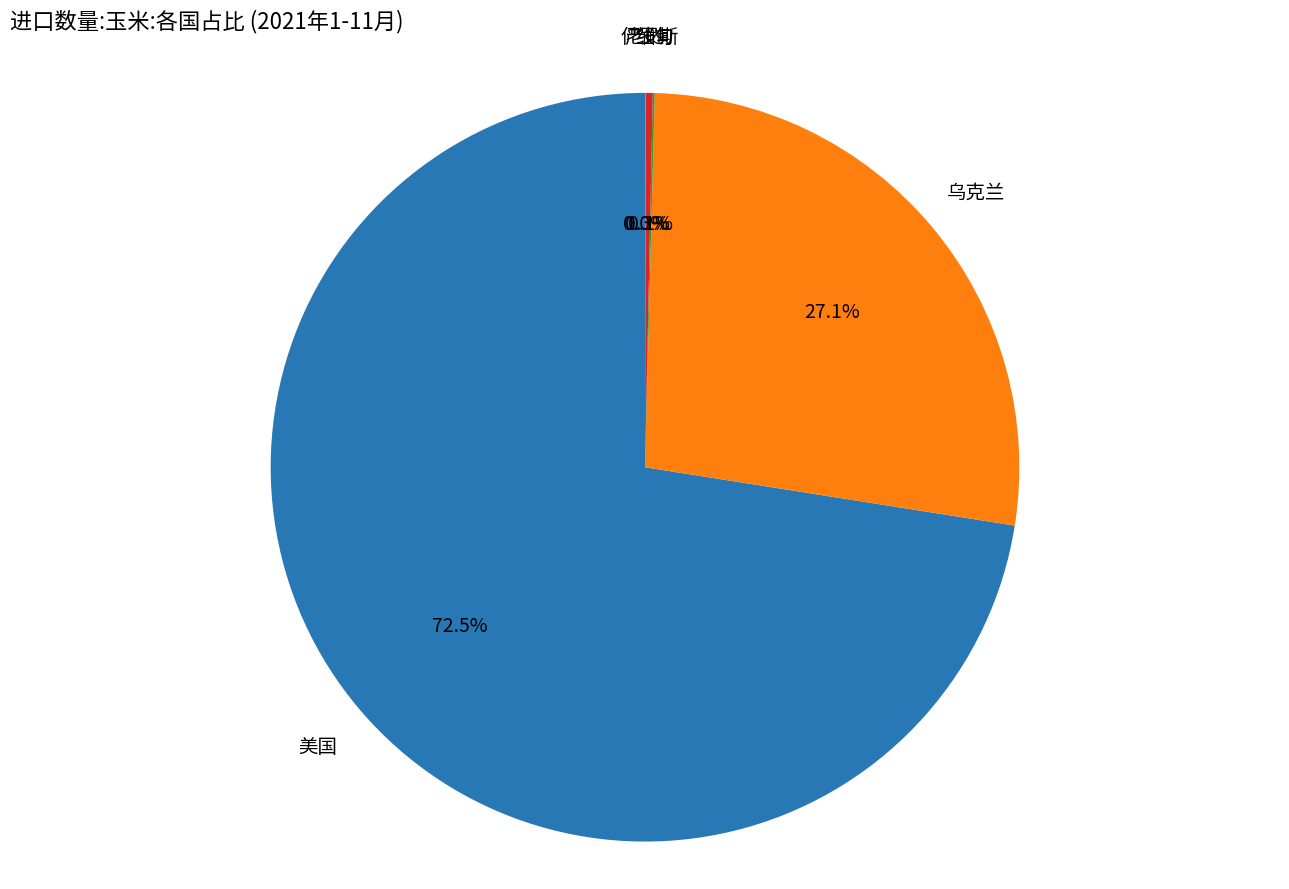

What is the majority slice?

美国